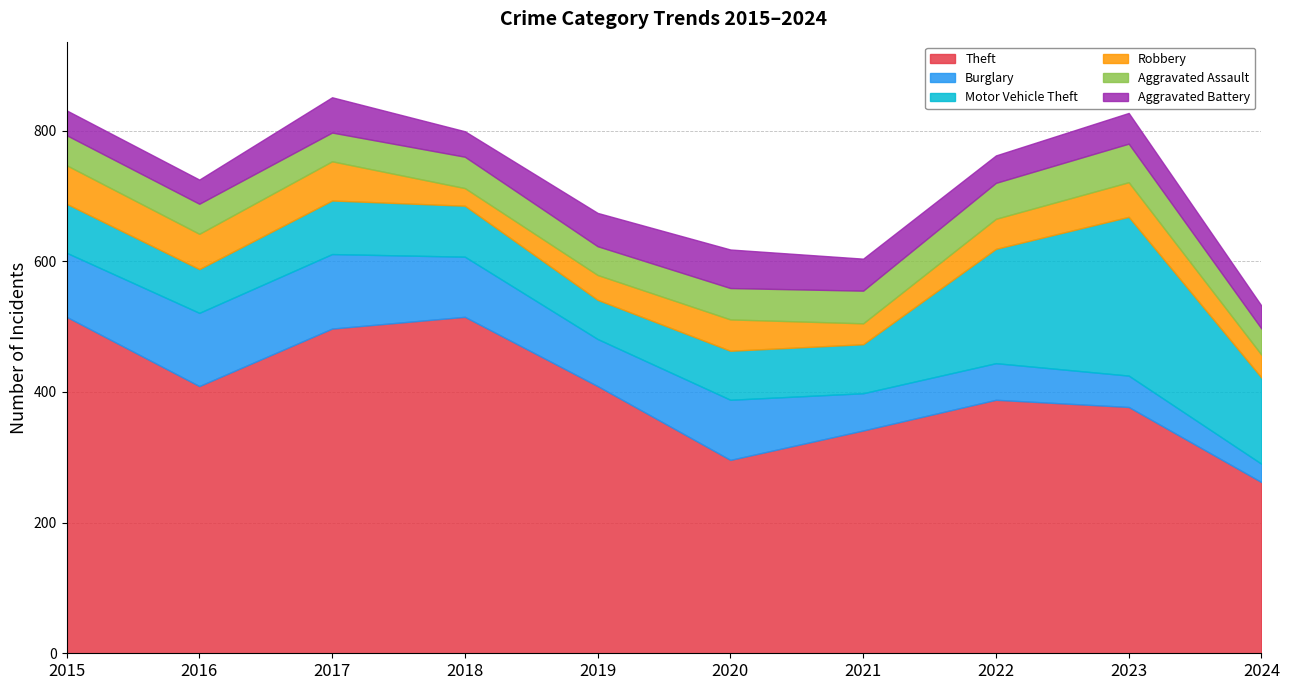

How many interior local peaks does the Motor Vehicle Theft series have?

2